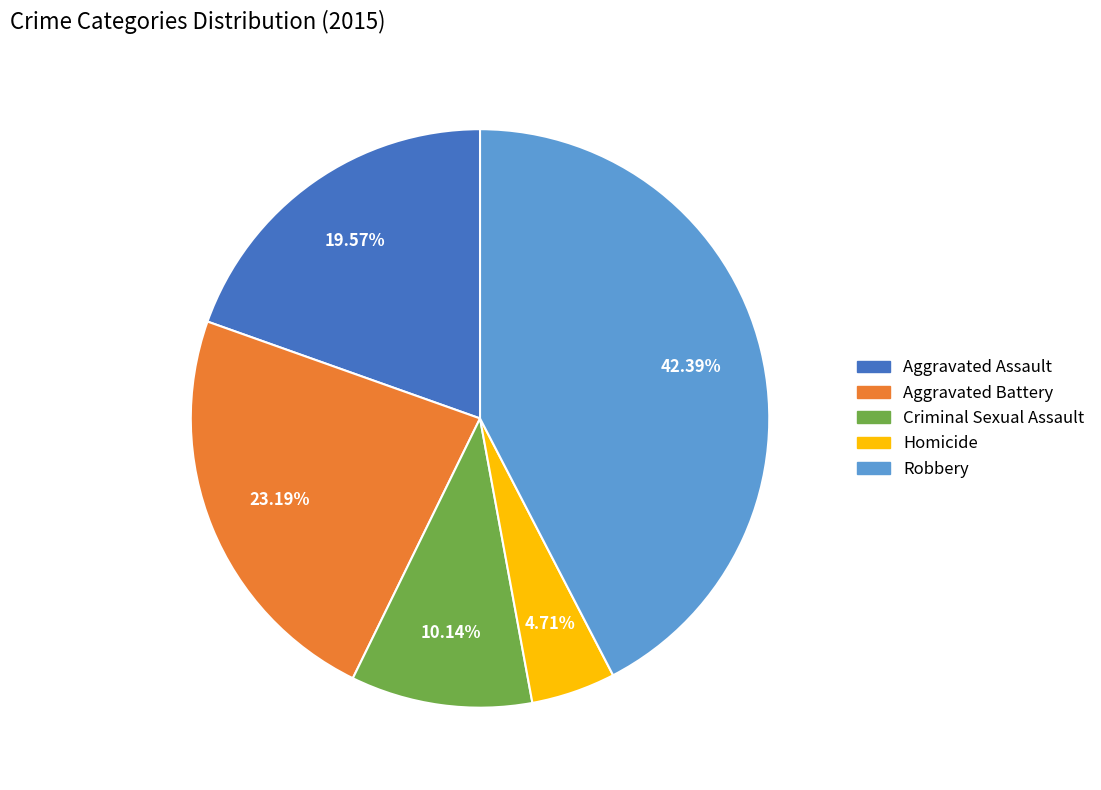

Is the sum of Aggravated Assault and Aggravated Battery greater than half?

No